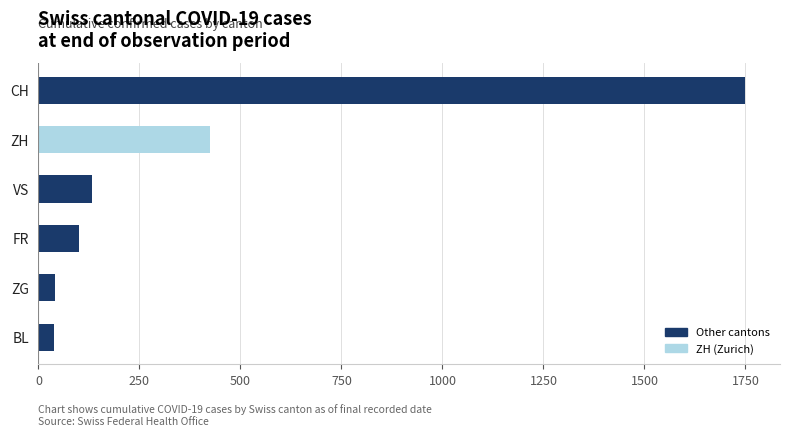

What is the minimum value shown in the chart?

38